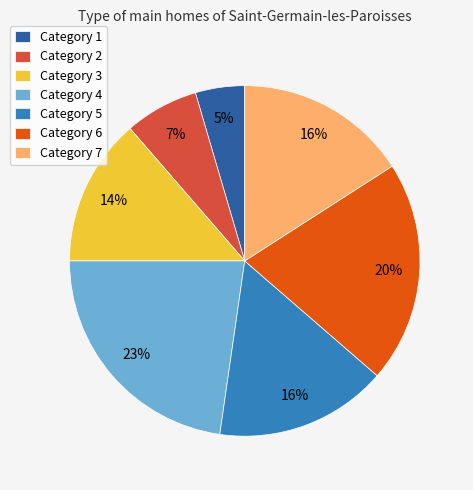

Count the number of slices in the pie.

7